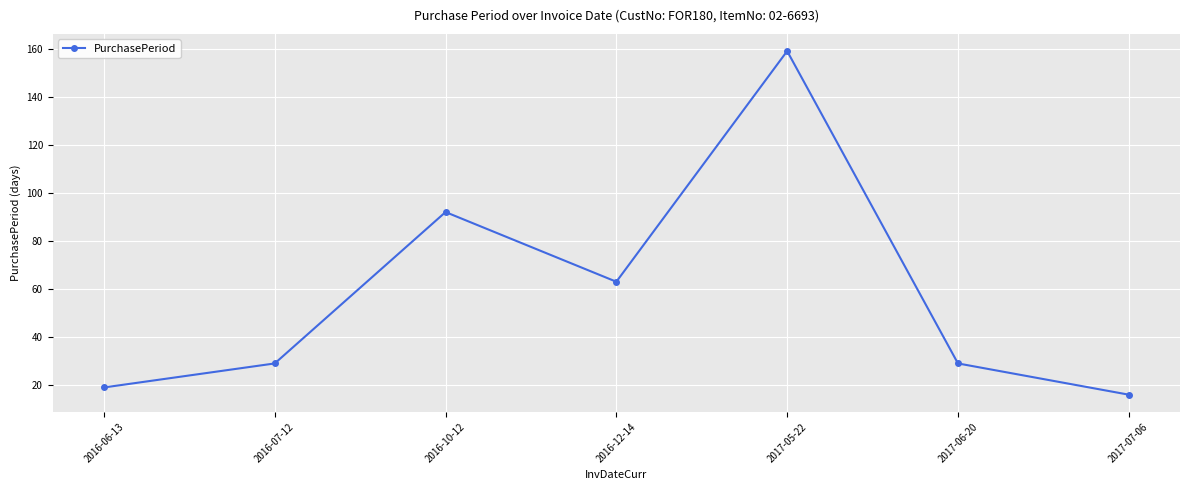

Is it true that the value at 2016-07-12 is 19?

False